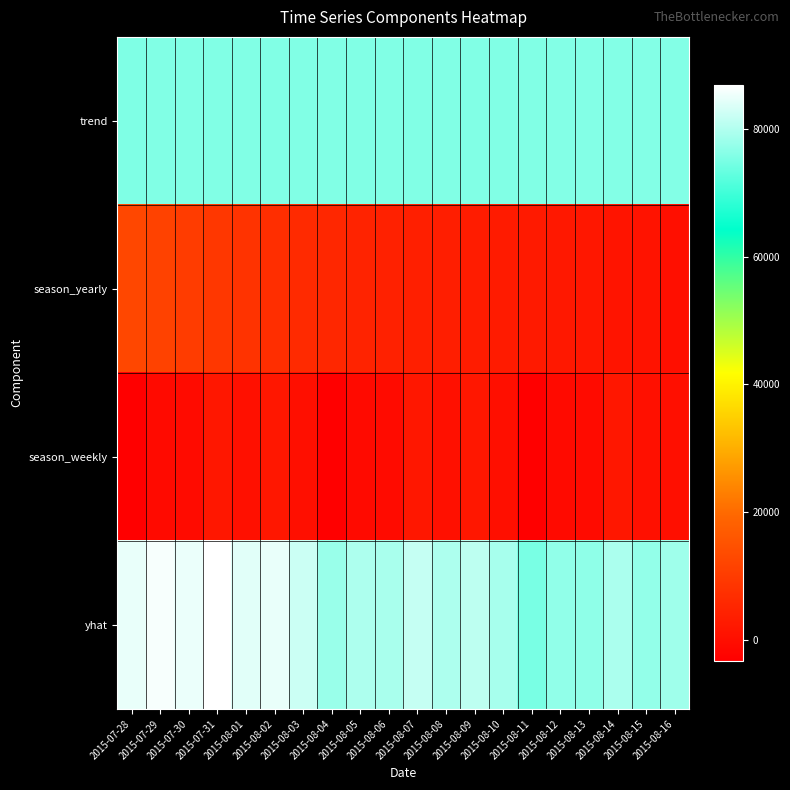

Which label corresponds to the largest value in the chart?

2015-07-31